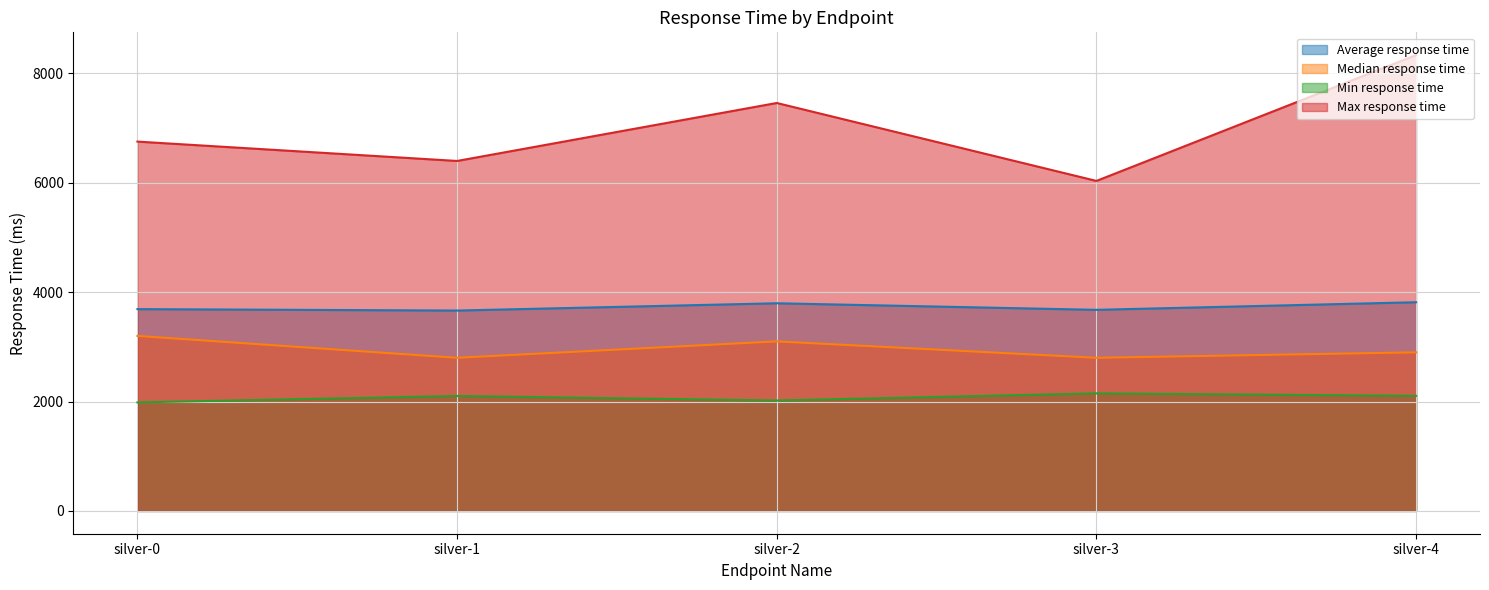

At how many categories does at least one series exceed 6074?

4